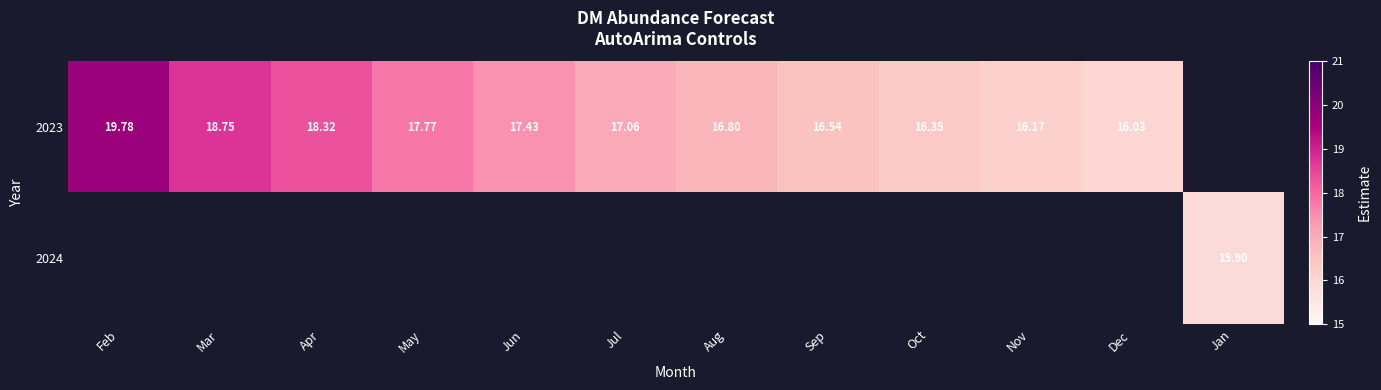

The value of 2023 at Dec is 9.5. True or false?

False